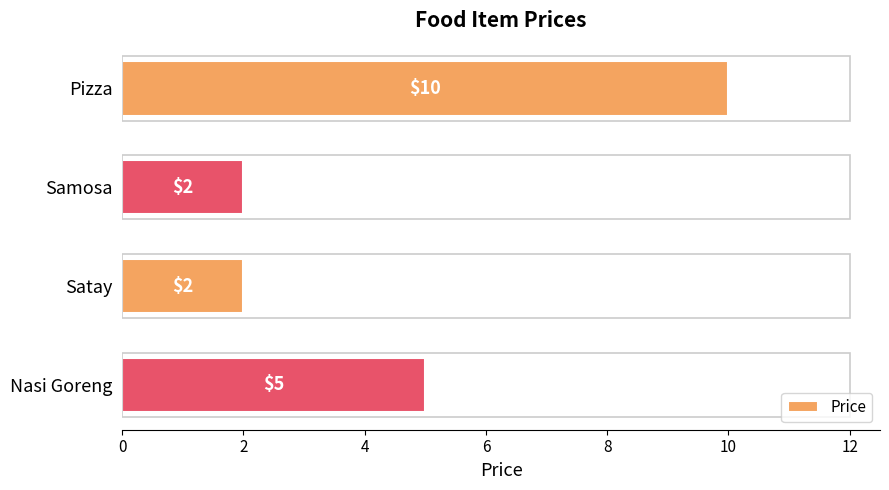

What is the sum of all values?

19